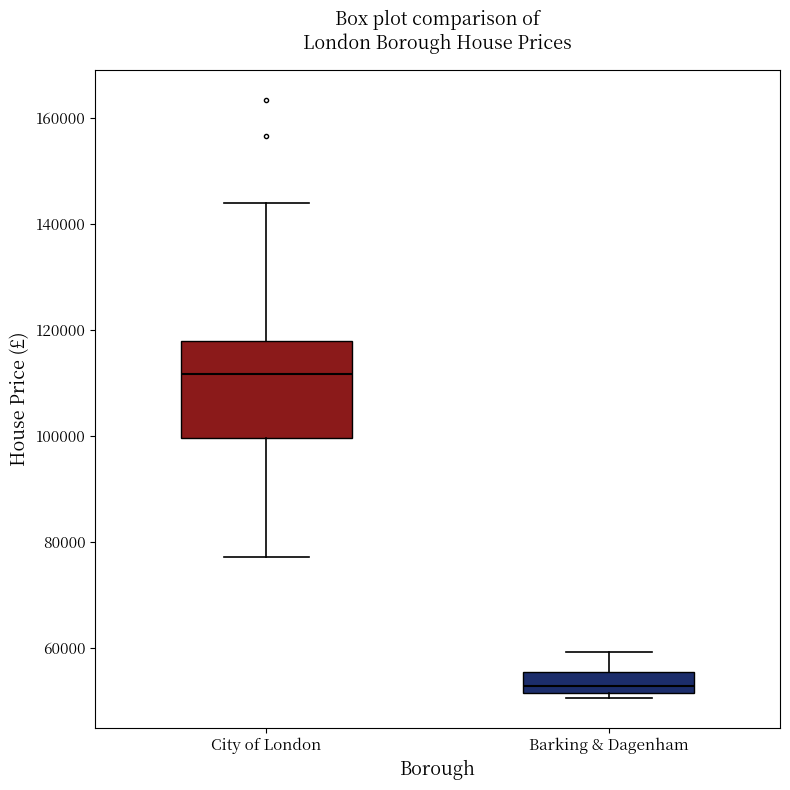

Reading left to right, read every box against the y-axis: the position of its median line, the range the box covers, and the ends of its whiskers. The values are not printed on the chart, so give them approximately, as read against the axis.

City of London: median 112000, box 100000 to 118000, whiskers 78000 to 144000
Barking & Dagenham: median 52000 (just above the box's lower edge), box 52000 to 56000, whiskers 50000 to 60000